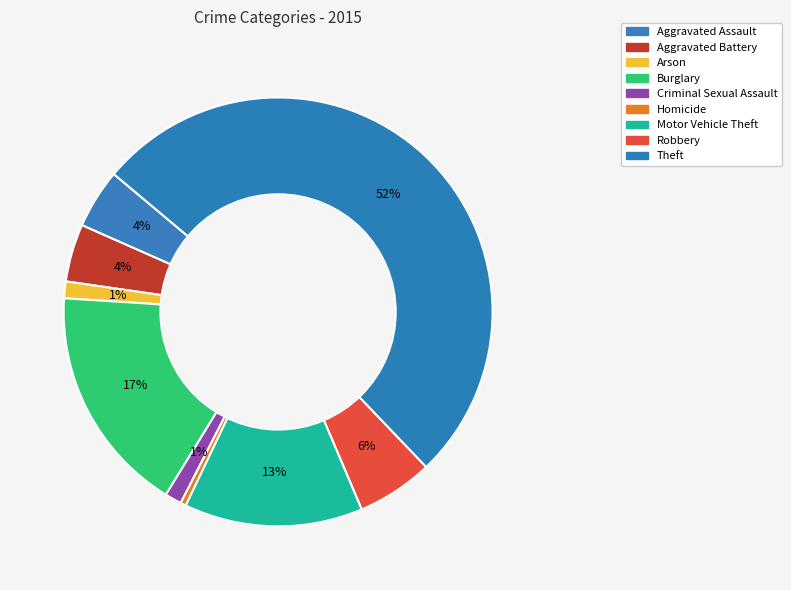

How many slices are in this pie chart?

9